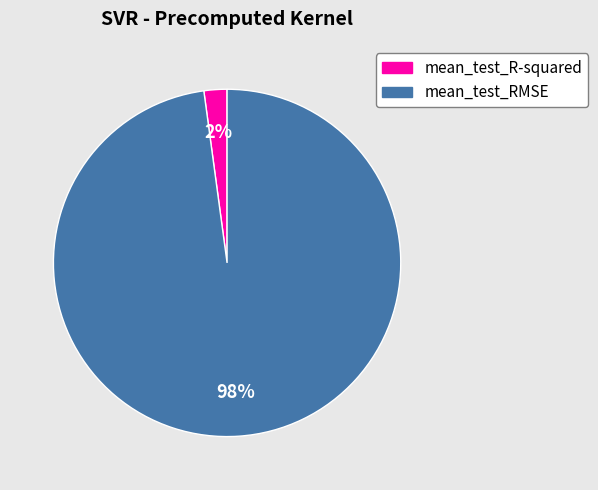

What percentage is the mean_test_R-squared slice, to the nearest percent?

2%